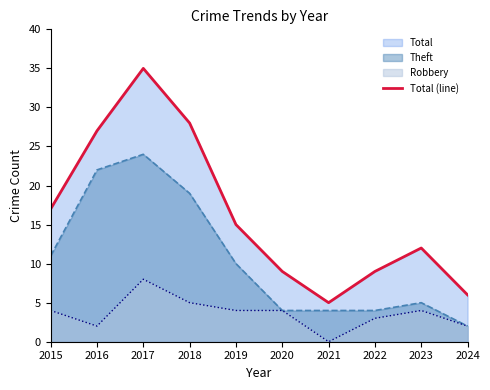

What is the minimum value shown in the chart?

0